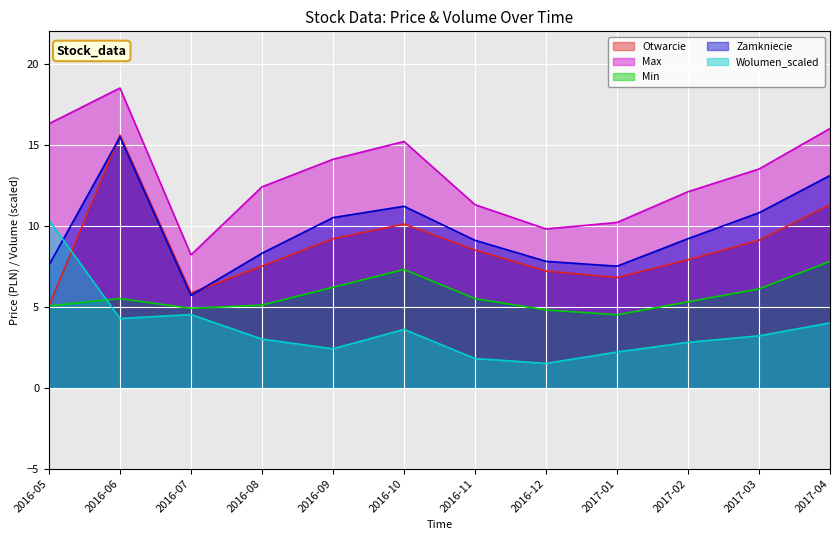

At which category does Zamkniecie reach its first local valley?

2016-07